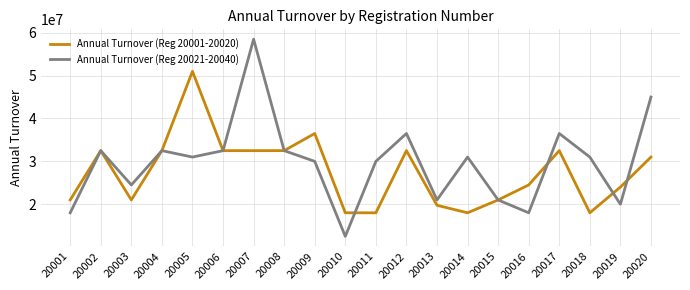

True or false: Annual Turnover (Reg 20001-20020) has a value of 9887612 at 20016.

False